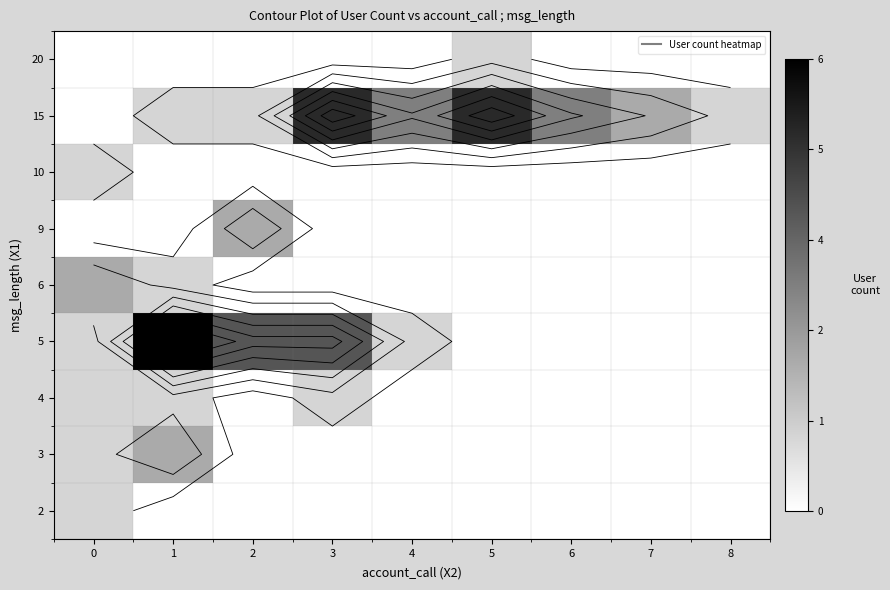

At how many categories does at least one series exceed 2?

6